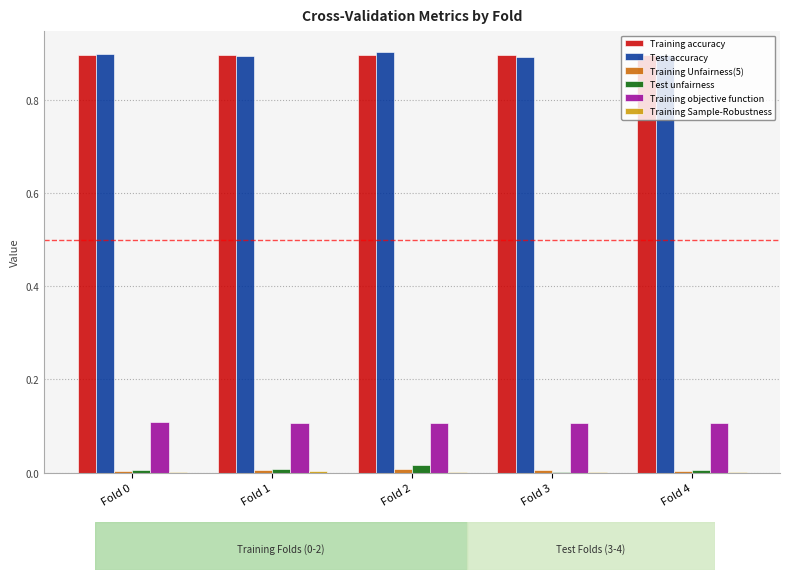

The value of Test unfairness at Fold 3 is 0.0. True or false?

True